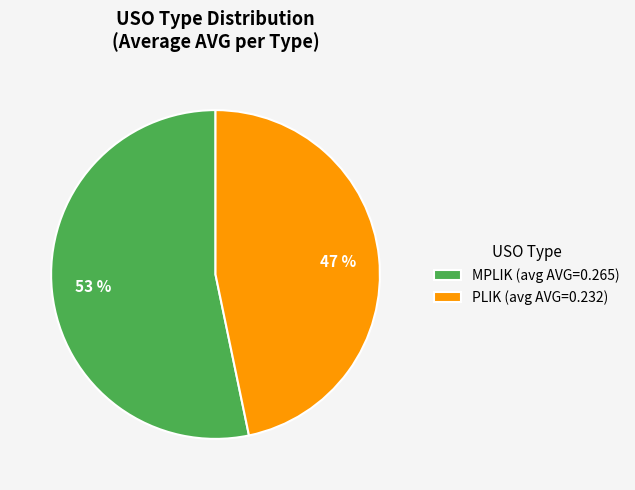

Is PLIK the majority of the pie?

No